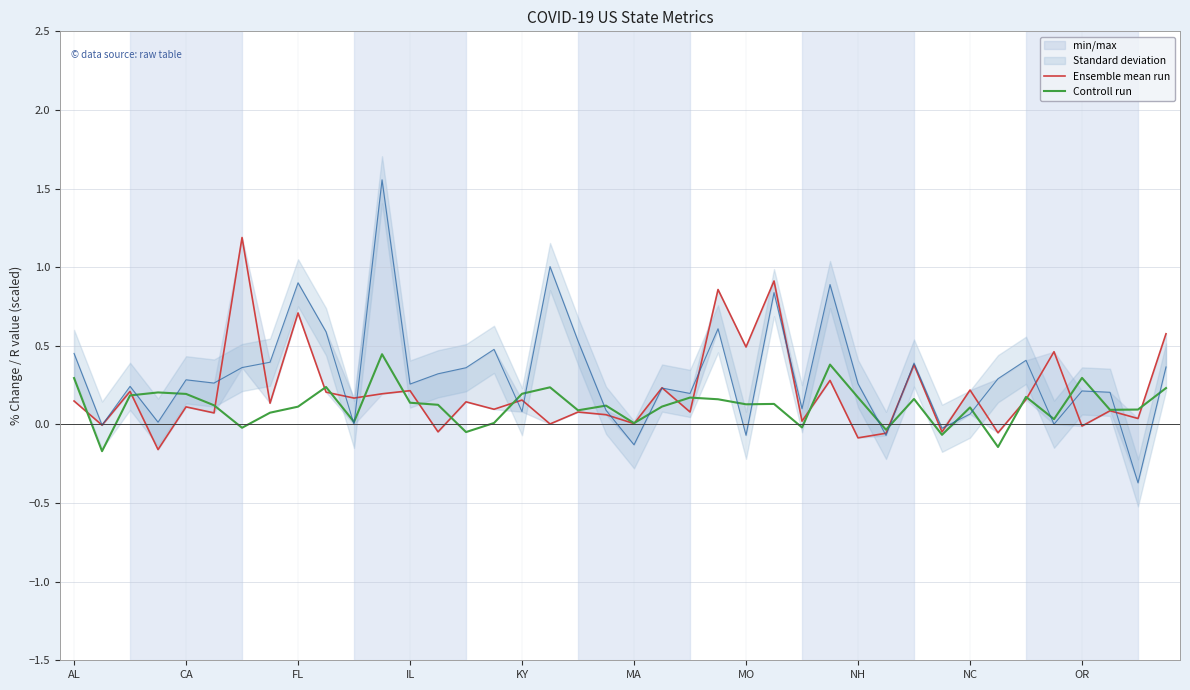

Between 11 and 39, which is larger?

39